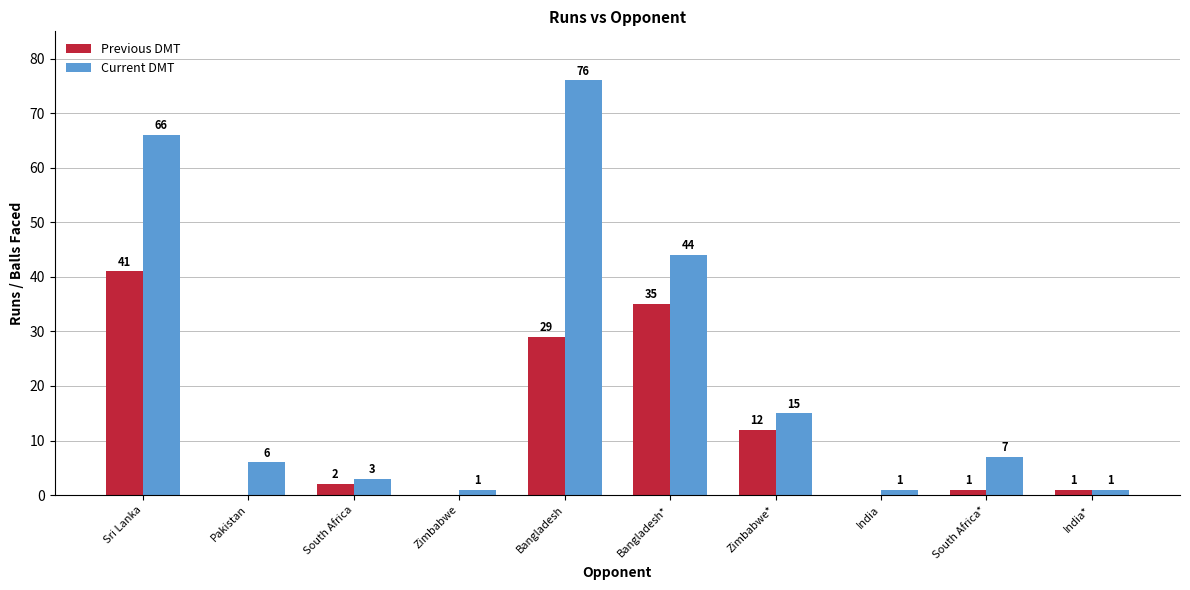

What is the sum of all Previous DMT values?

121